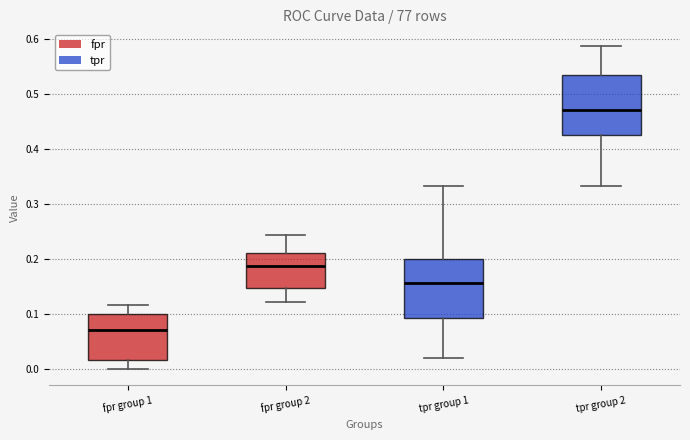

Which box has the highest median line?

tpr group 2